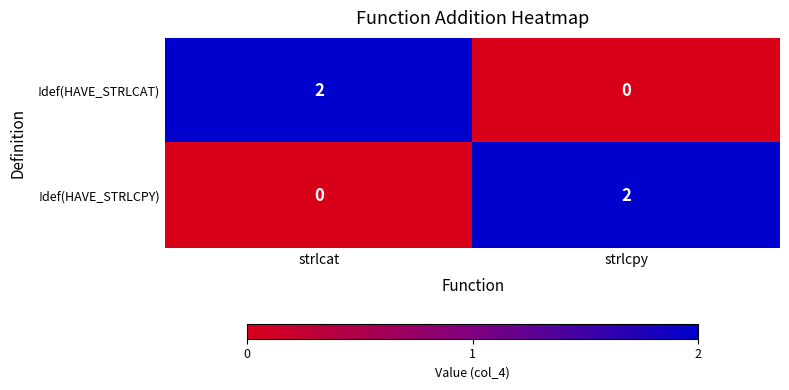

The !def(HAVE_STRLCAT) series shows 0 at strlcpy. True or false?

True